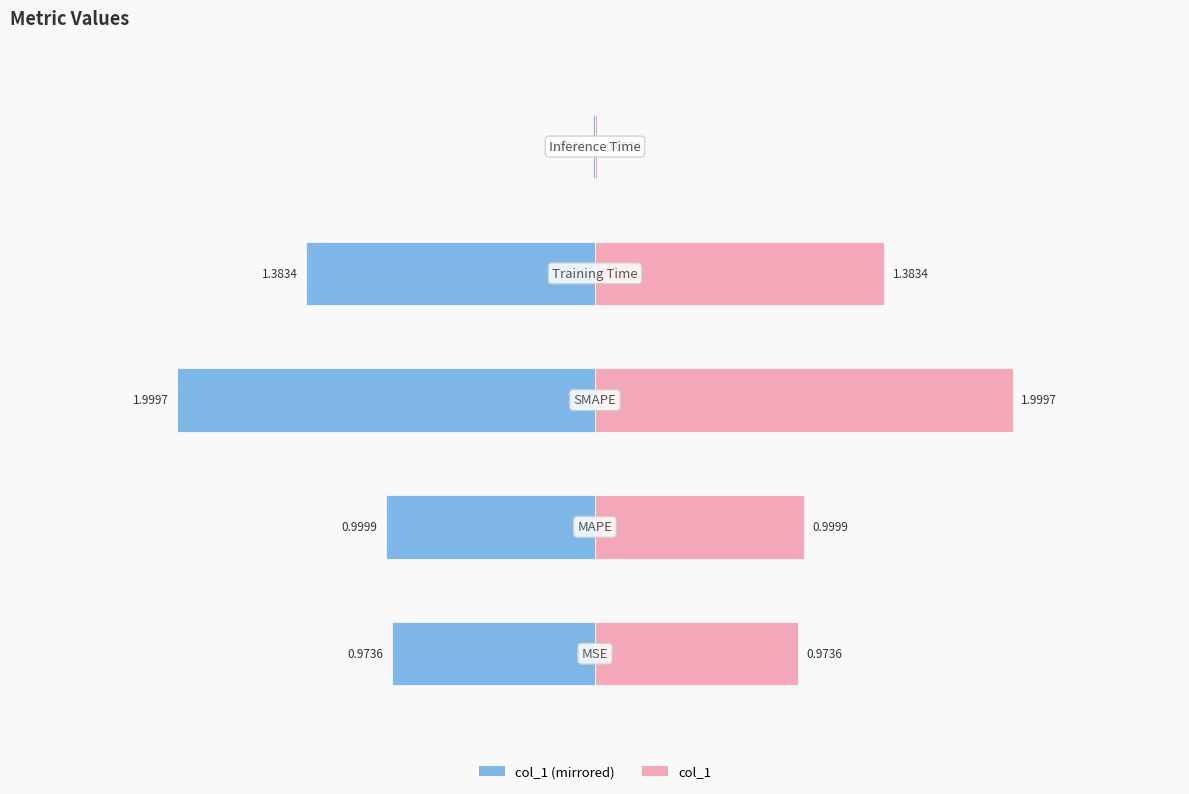

Reading left to right, transcribe all the data shown in this chart.

col_1 (left): −3=-1.0	−2=-1.0	−1=-2.0	0=-1.4	1=-0.0
col_1: −3=1.0	−2=1.0	−1=2.0	0=1.4	1=0.0